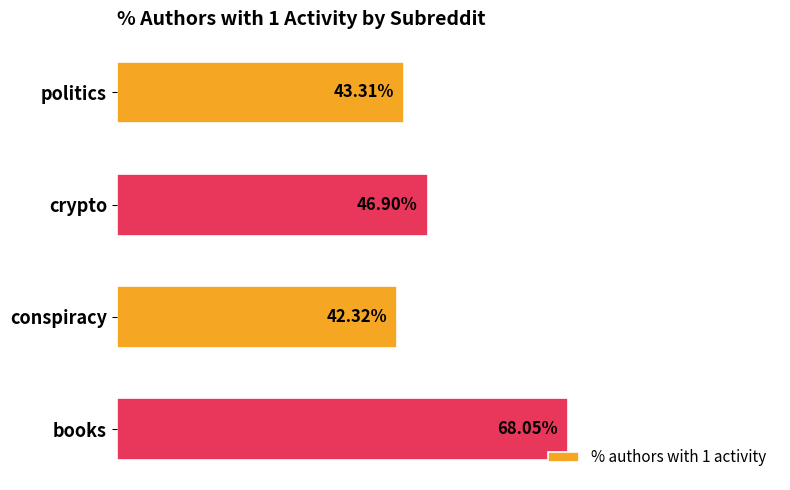

Rank the categories by value from lowest to highest.

conspiracy, politics, crypto, books